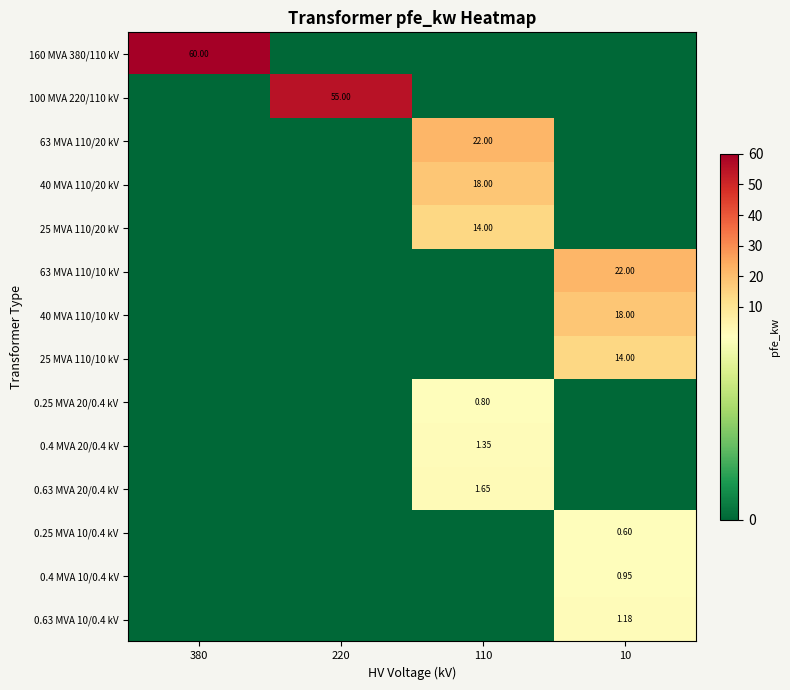

Rank the series by their maximum value, from highest to lowest.

160 MVA 380/110 kV, 100 MVA 220/110 kV, 63 MVA 110/20 kV, 63 MVA 110/10 kV, 40 MVA 110/20 kV, 40 MVA 110/10 kV, 25 MVA 110/20 kV, 25 MVA 110/10 kV, 0.63 MVA 20/0.4 kV, 0.4 MVA 20/0.4 kV, 0.63 MVA 10/0.4 kV, 0.4 MVA 10/0.4 kV, 0.25 MVA 20/0.4 kV, 0.25 MVA 10/0.4 kV